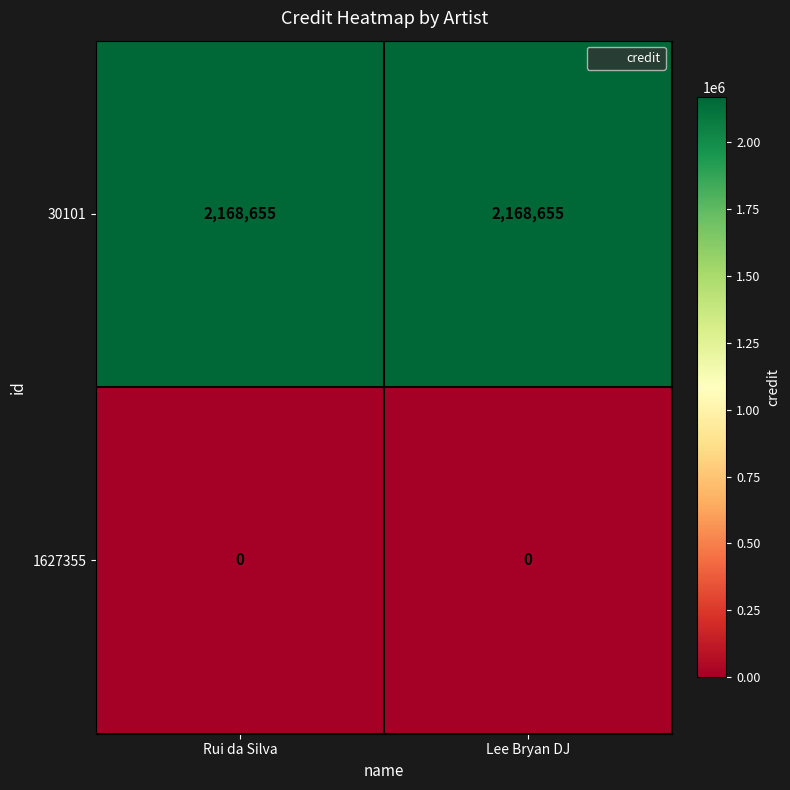

What is the greatest value displayed?

2168655